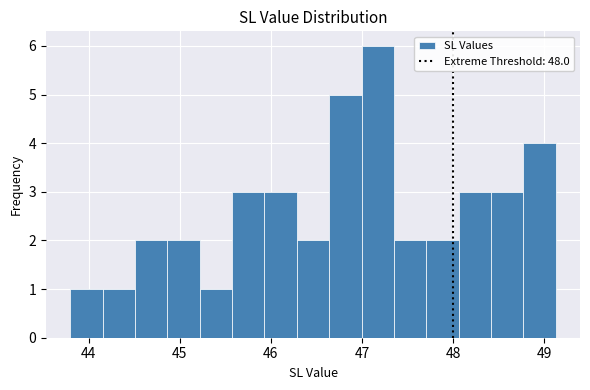

Around what value on the x-axis is the tallest bar? Give the approximate position of its centre, as read against the axis.

47.2